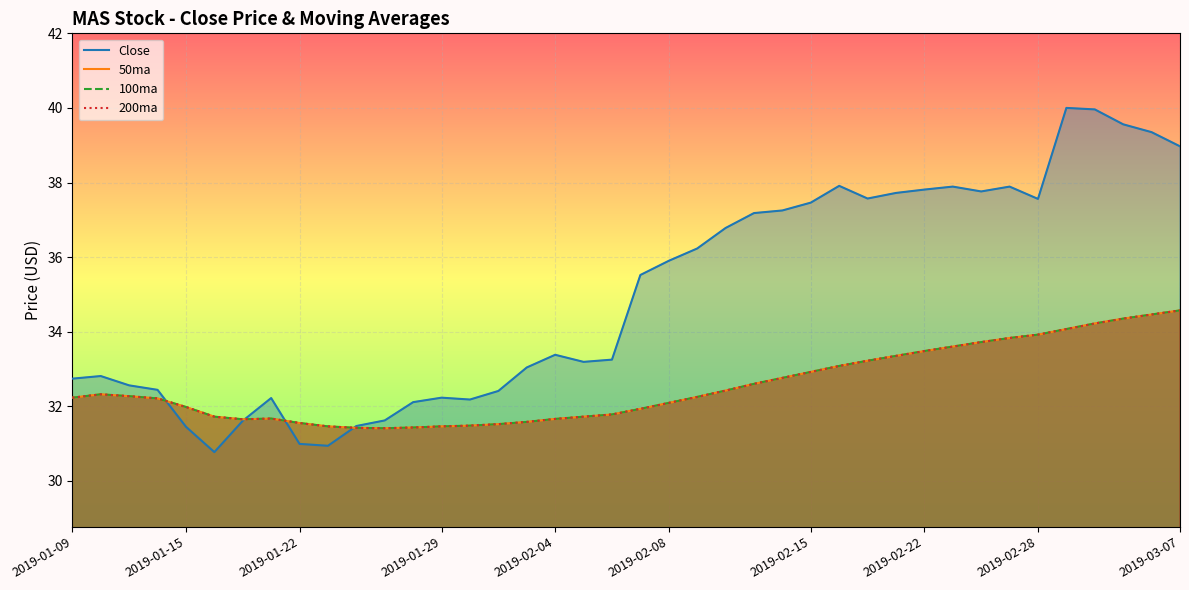

True or false: 100ma has more than 2 interior local peaks.

False